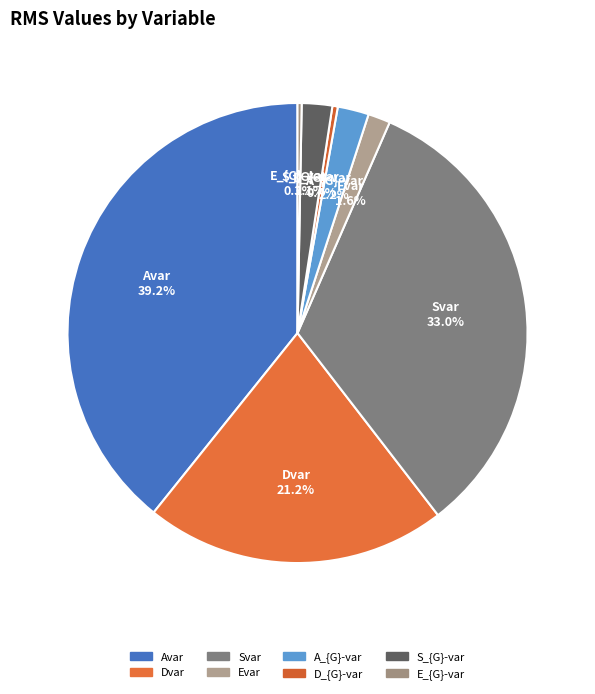

Between A_{G}-var and Svar, which is larger?

Svar